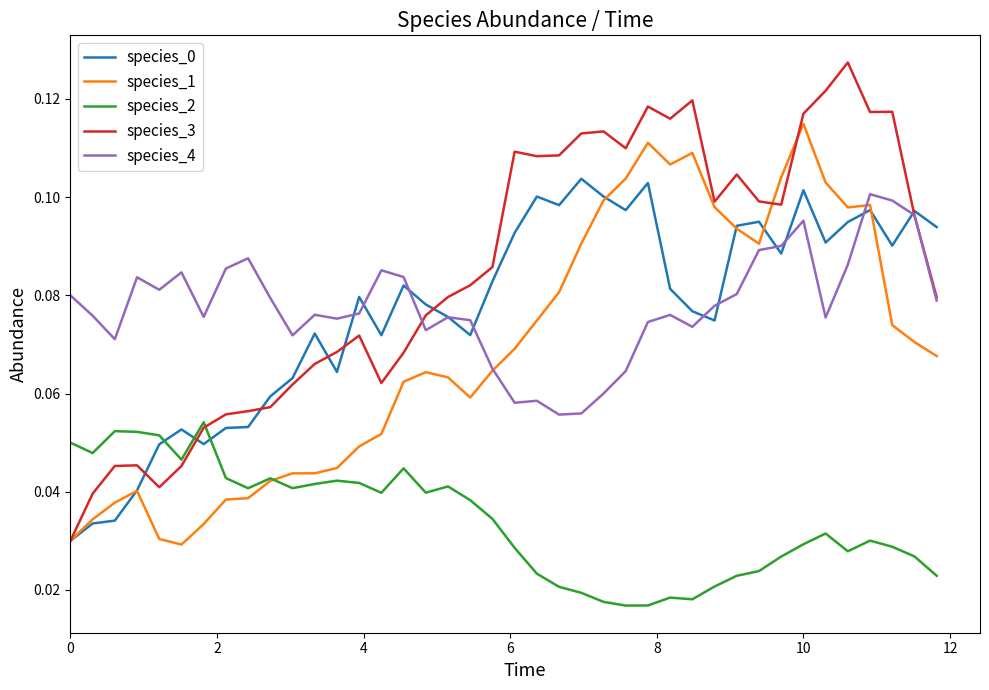

At which category is the sum across all series the highest?

10